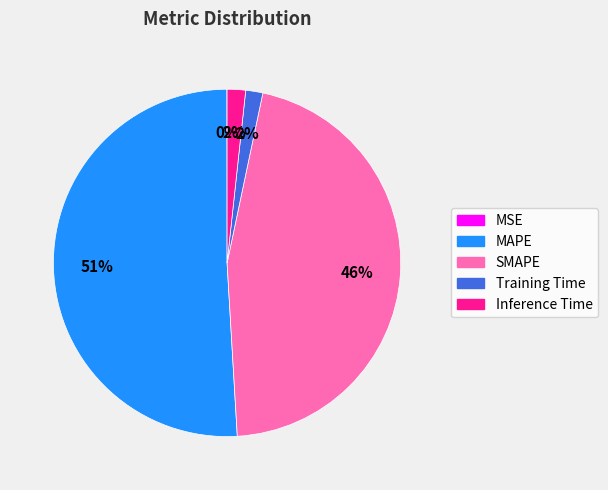

To the nearest percent, what percentage of the pie is SMAPE?

46%